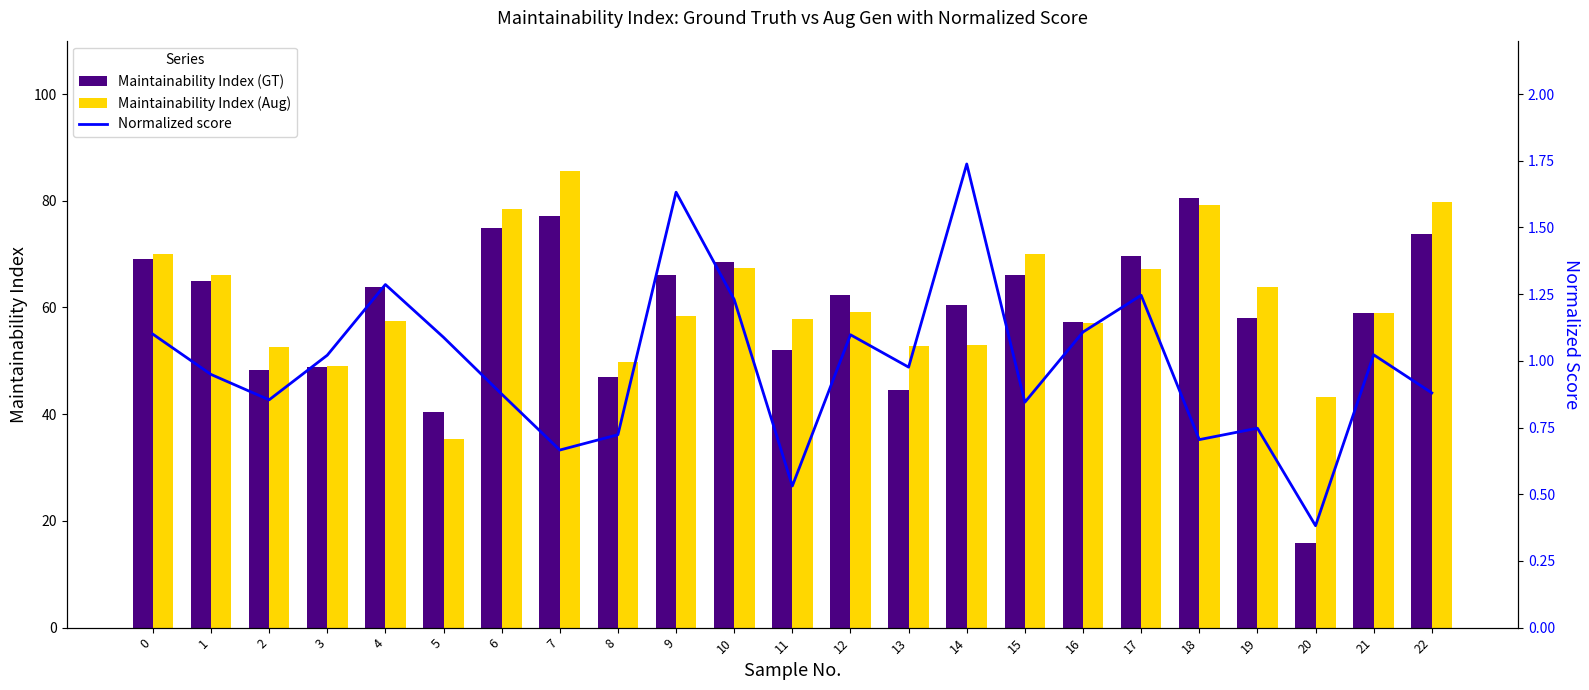

How many values in the Maintainability Index (GT) series exceed 62?

12